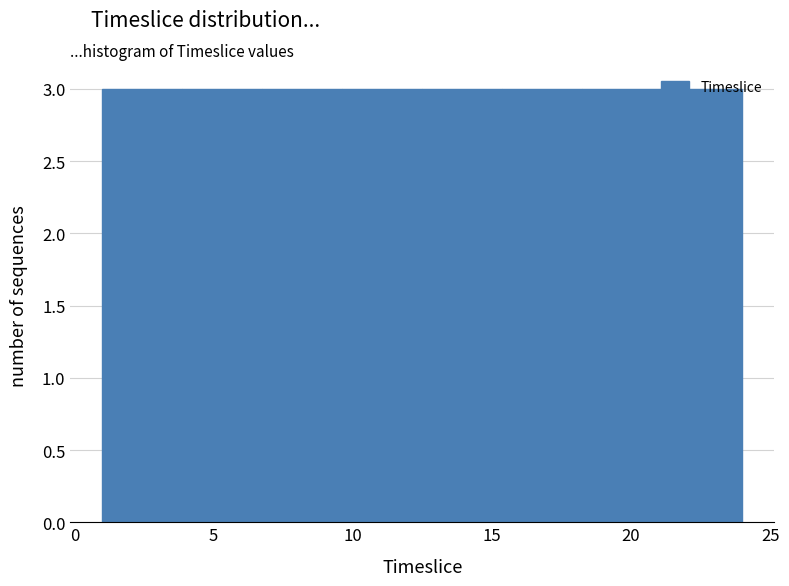

What is the height of the bar covering 12.5 to 15.5 on the x-axis? Neither the bar edges nor the heights are printed on the chart, so give them approximately, as read against the axes.

3